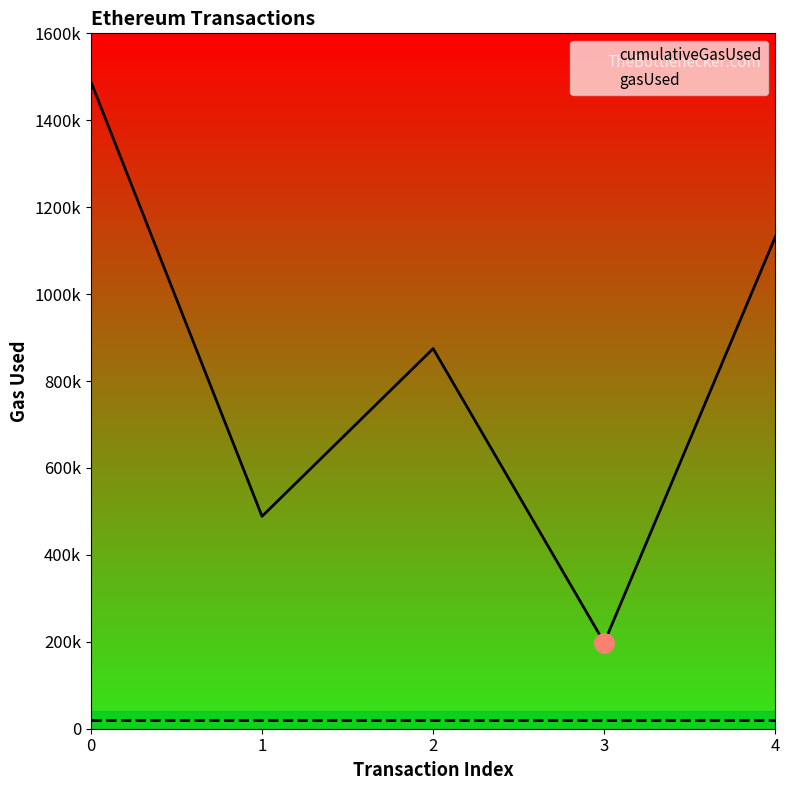

True or false: cumulativeGasUsed and gasUsed cross at least once.

False